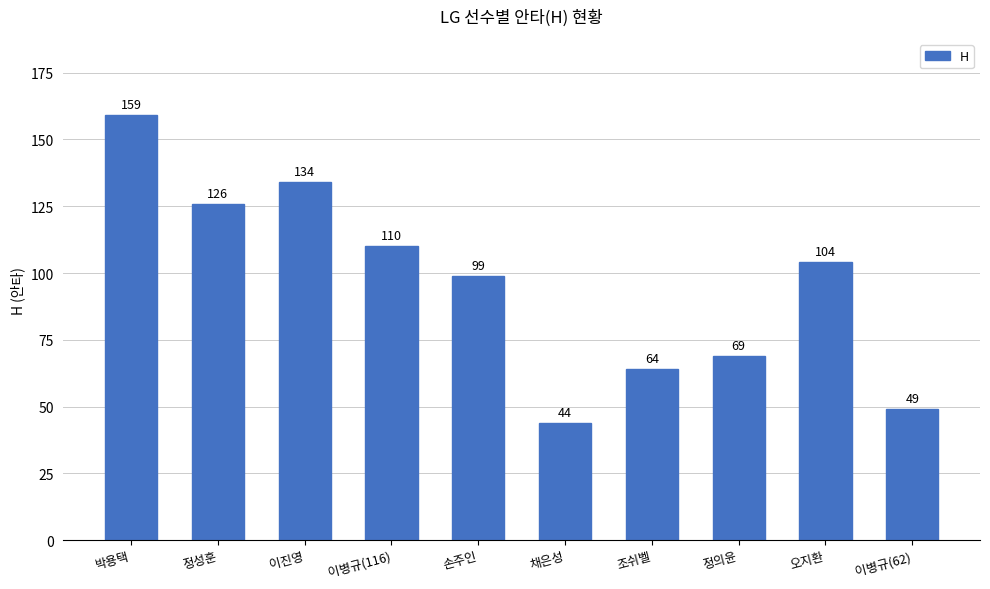

Which has a higher value, 이병규(62) or 정의윤?

정의윤